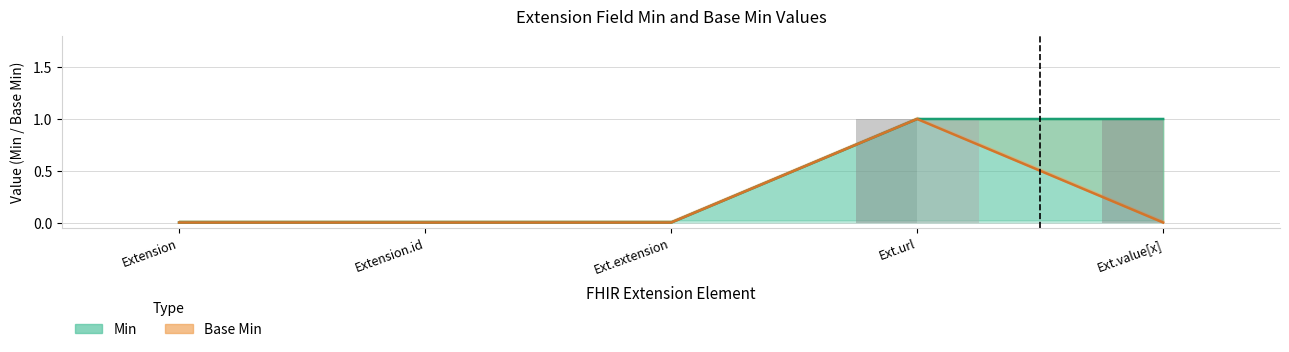

Reading left to right, what are all the values shown in this chart?

Min: 0	0	0	1	1
Base Min: 0	0	0	1	0